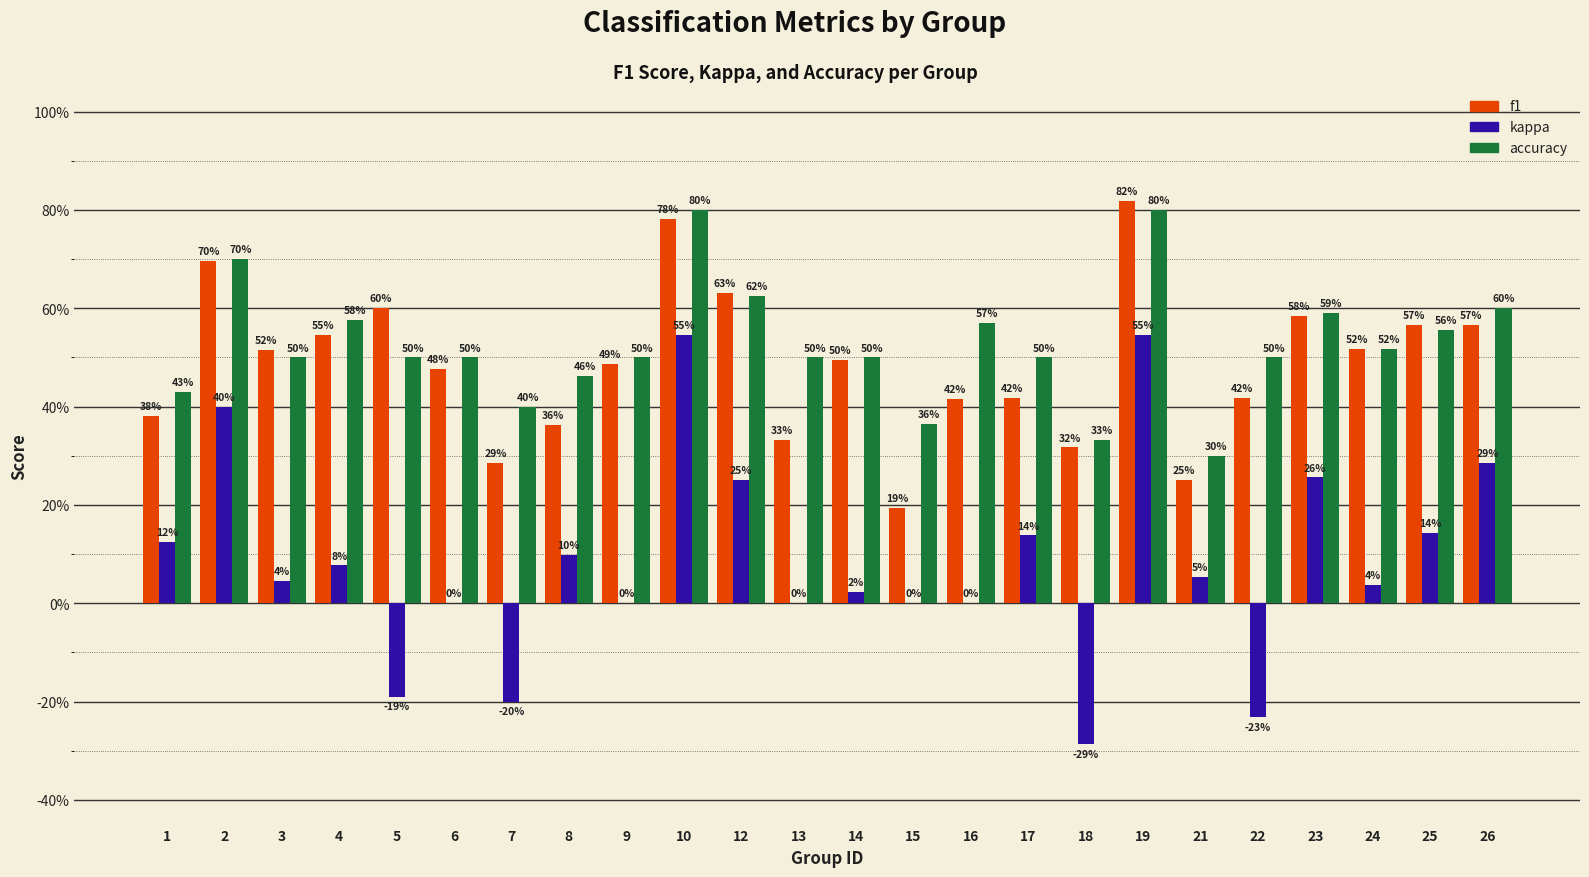

Is the value of accuracy at 7 greater than the value of f1 at 25?

No